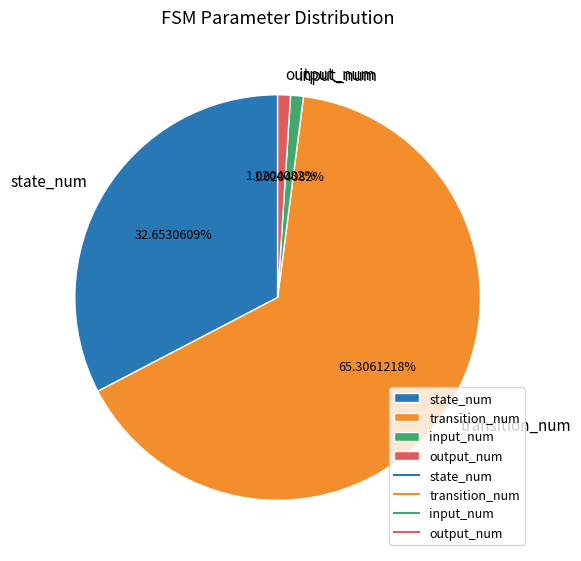

To the nearest percent, what is the difference between the largest and smallest slice percentages?

64%